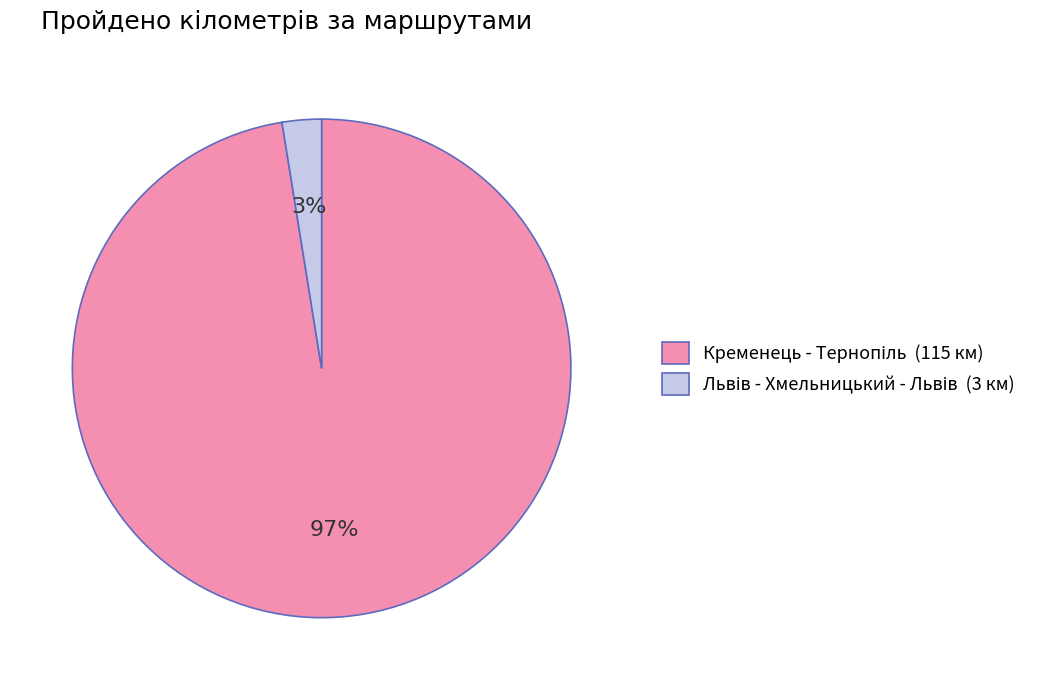

How many slices are in this pie chart?

2